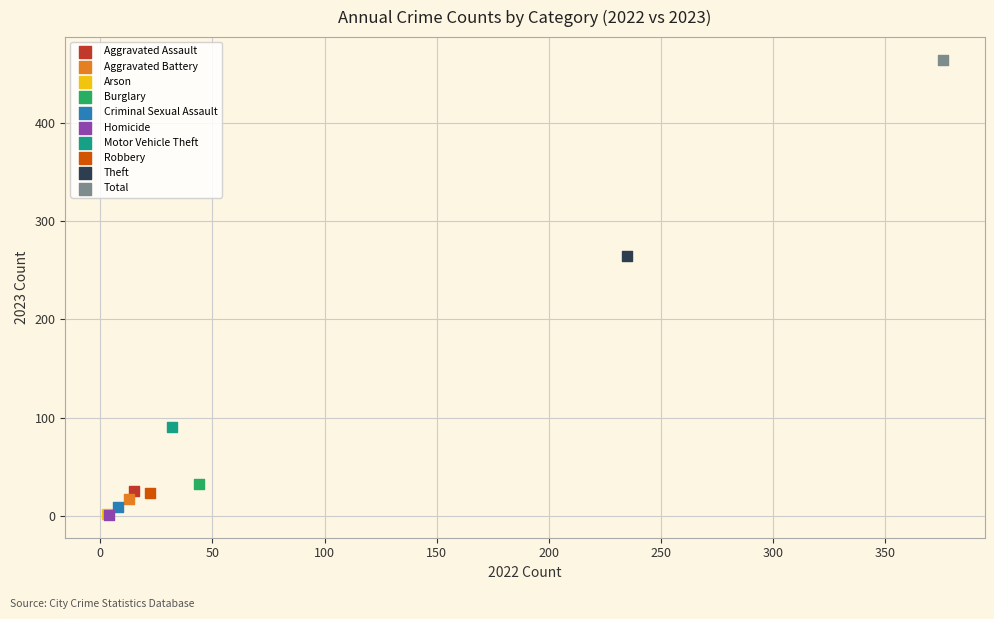

What are all the series names shown in the legend?

Aggravated Assault, Aggravated Battery, Arson, Burglary, Criminal Sexual Assault, Homicide, Motor Vehicle Theft, Robbery, Theft, Total